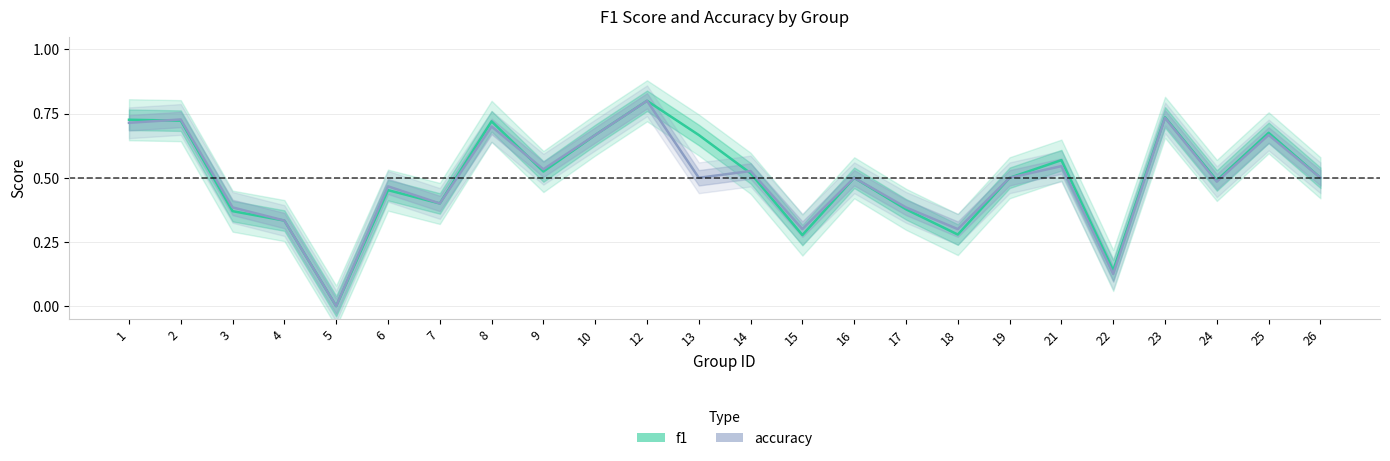

Between 3 and 25, which series saw the biggest shift?

f1